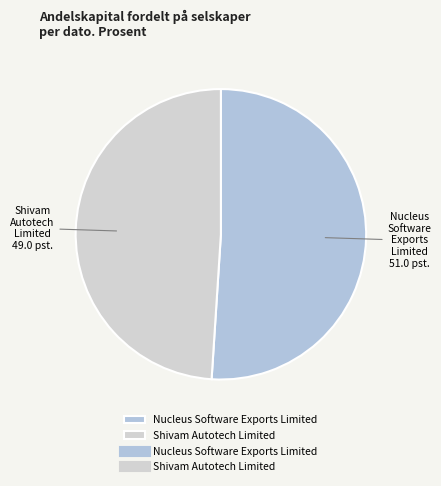

Count the number of slices in the pie.

2